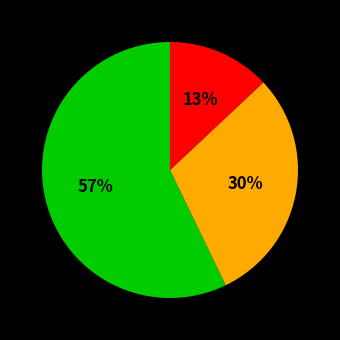

How many segments does this pie chart have?

3